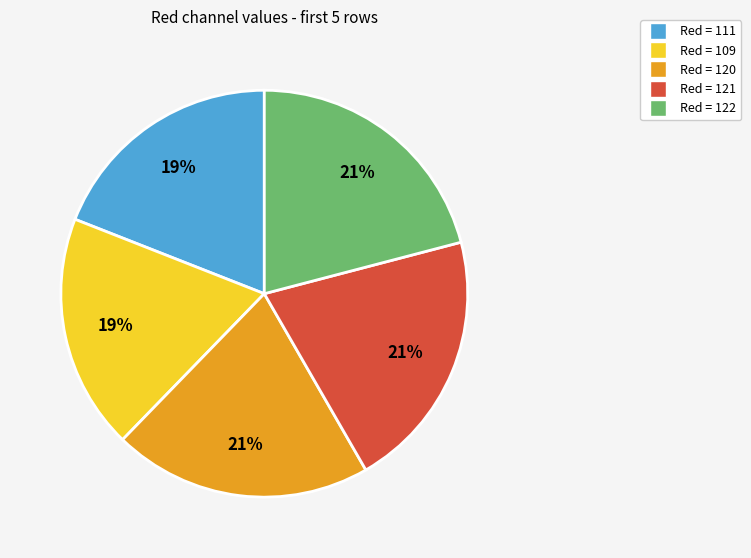

Does Red = 121 represent more than half of the total?

No